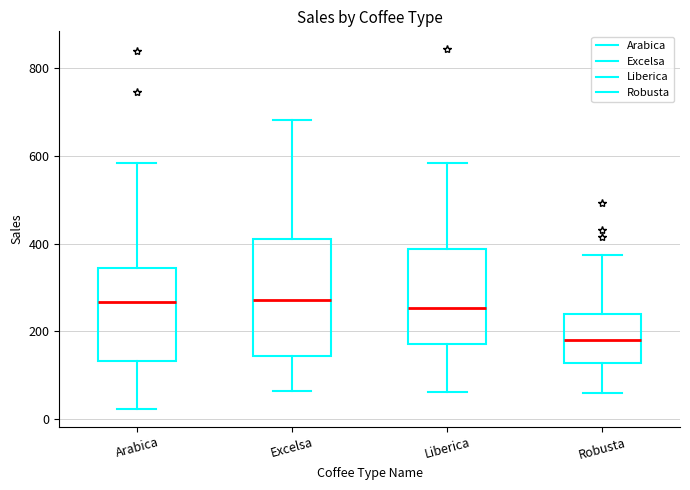

Where does the upper whisker of the box for Robusta end on the y-axis? The values are not printed on the chart, so give them approximately, as read against the axis.

380